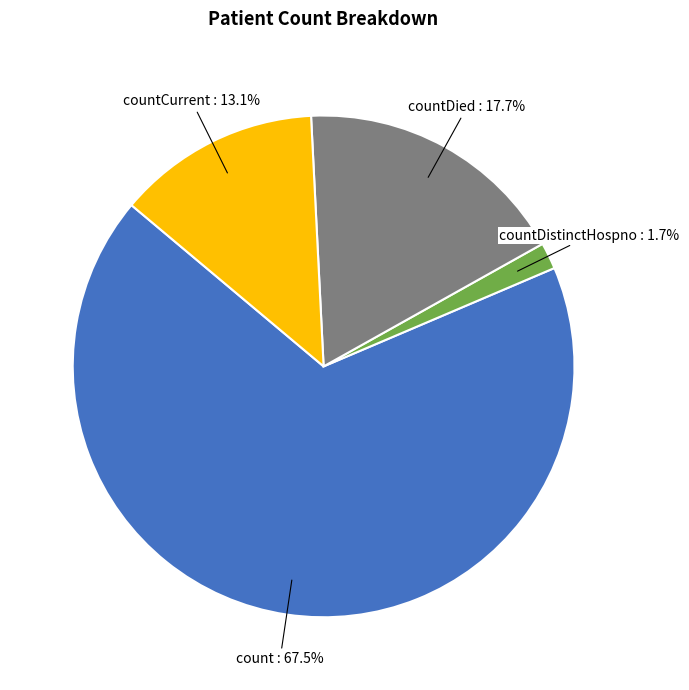

Rank the categories by value from lowest to highest.

countDistinctHospno, countCurrent, countDied, count